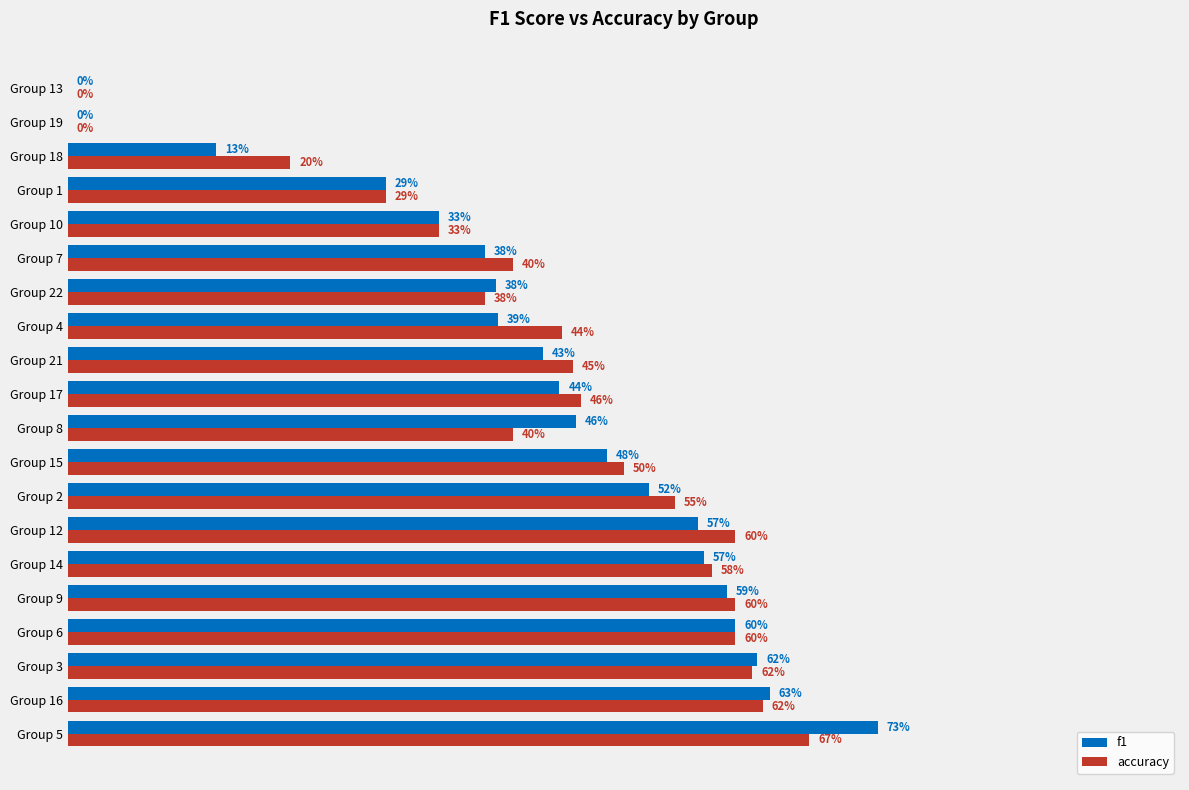

Rank the series by their maximum value, from highest to lowest.

f1, accuracy